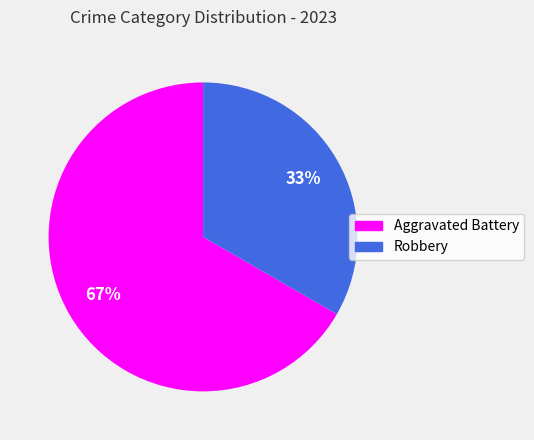

Approximately how many times larger is the value at Aggravated Battery compared to Robbery?

2.0